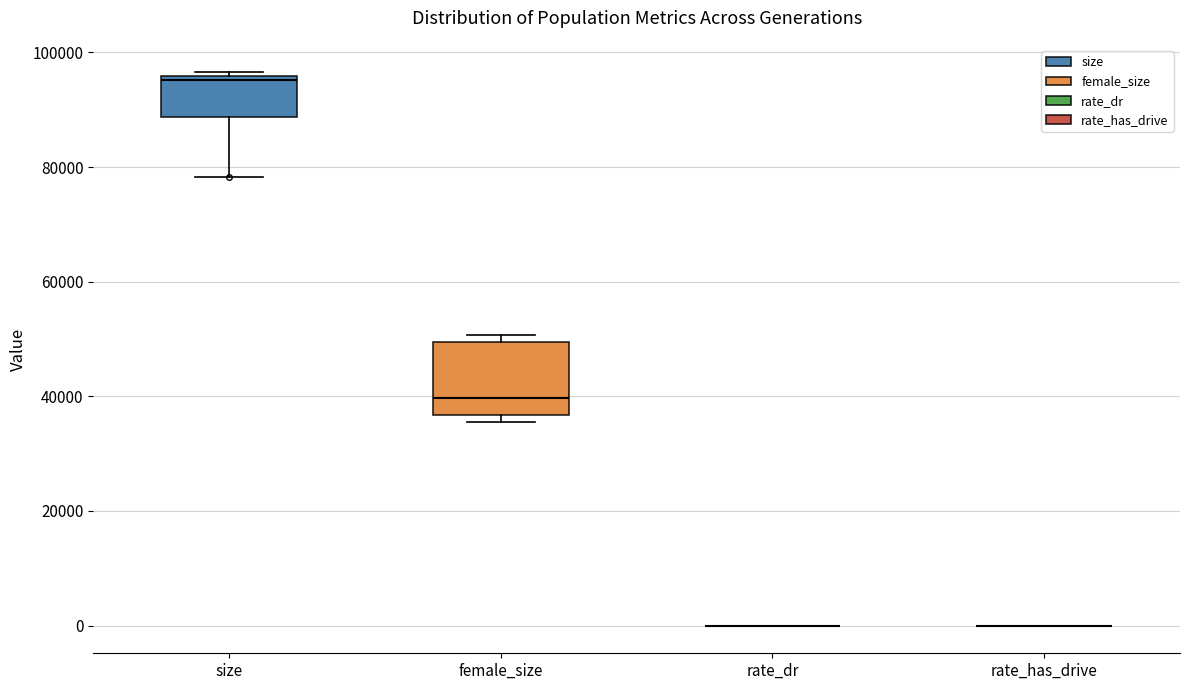

Comparing the boxes themselves (not the whiskers), which one is the tallest?

female_size